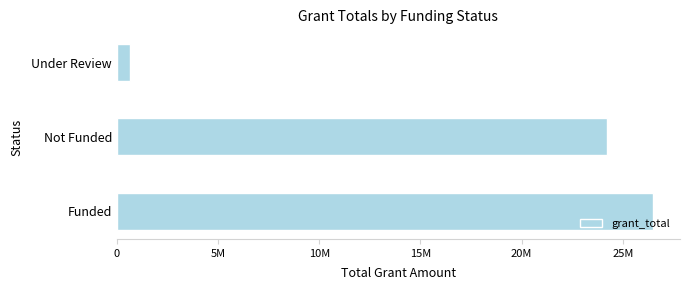

Does the chart contain any negative values?

No